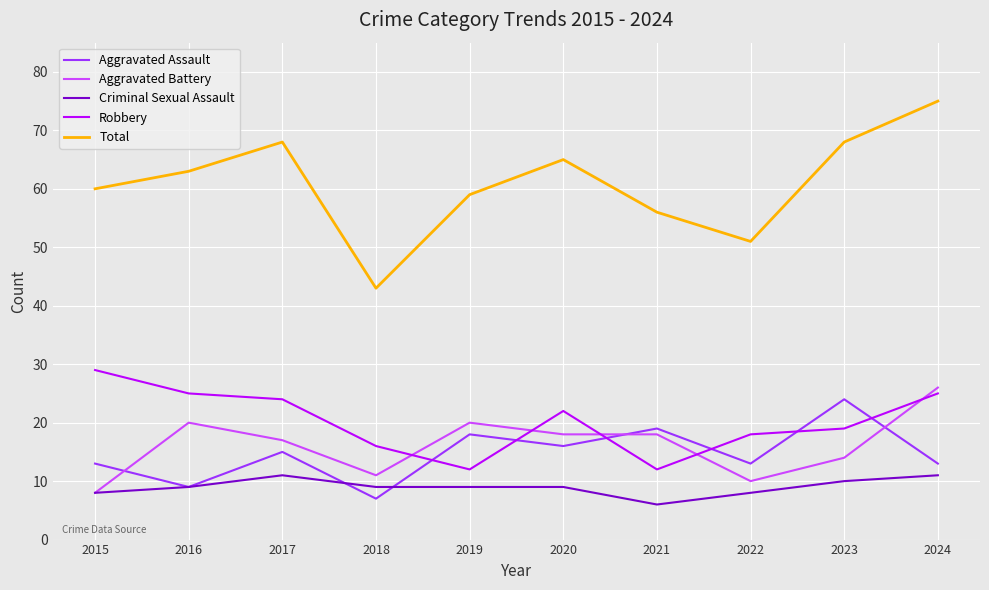

The Aggravated Assault series shows 36 at 2023. True or false?

False